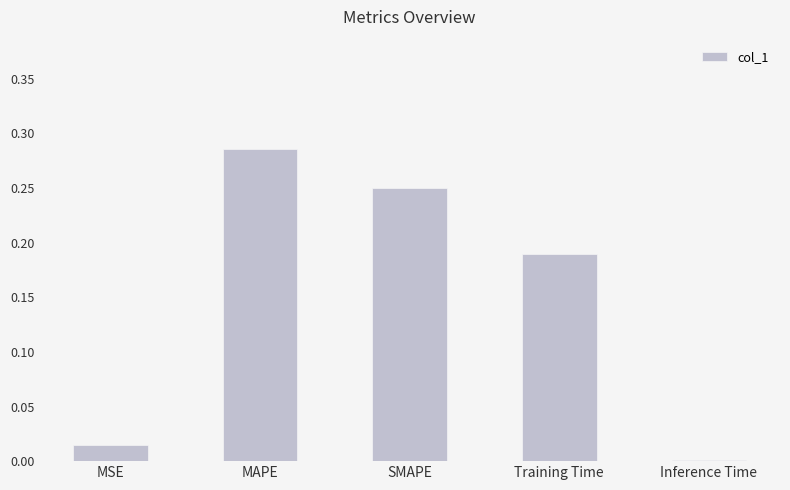

What is the change in value from MSE to MAPE?

+0.3